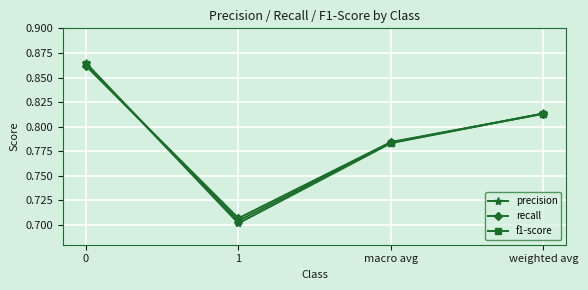

What position from the left is 0?

1